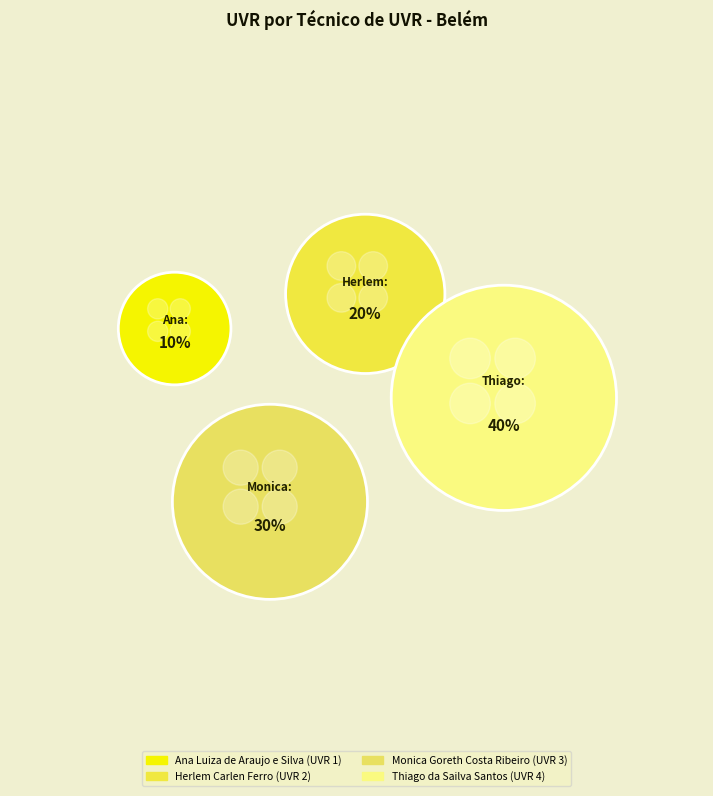

Count the number of slices in the pie.

4